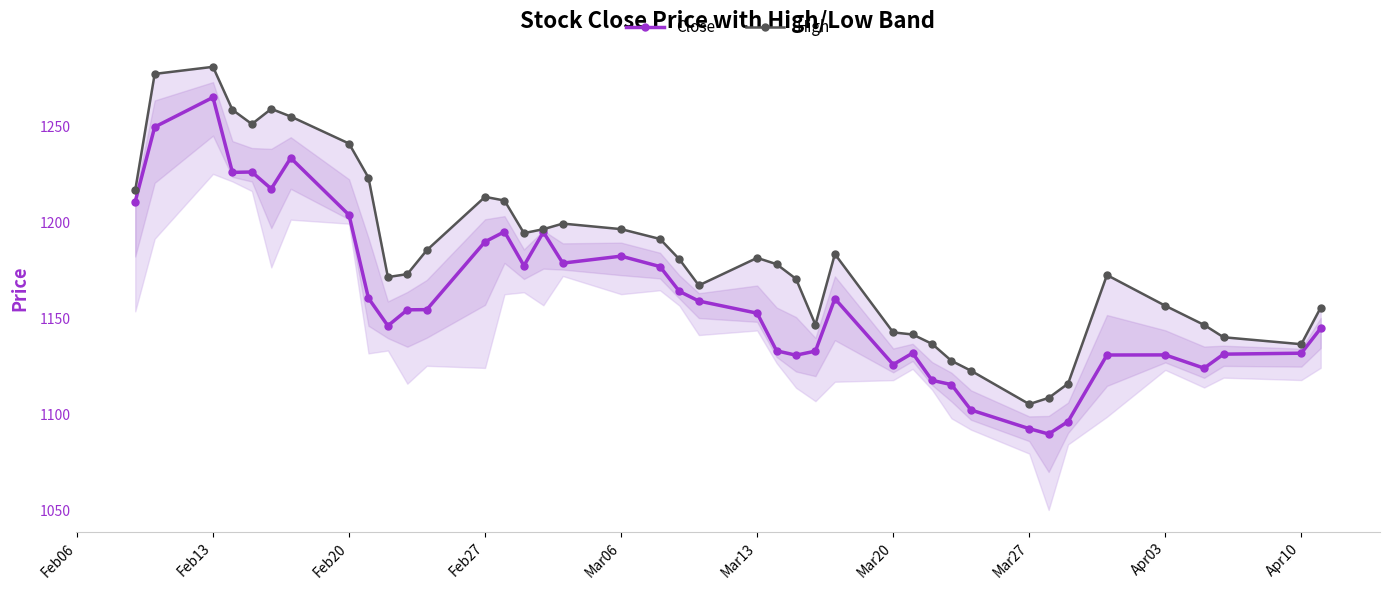

The value of Close at Feb20 is 1203.8. True or false?

True